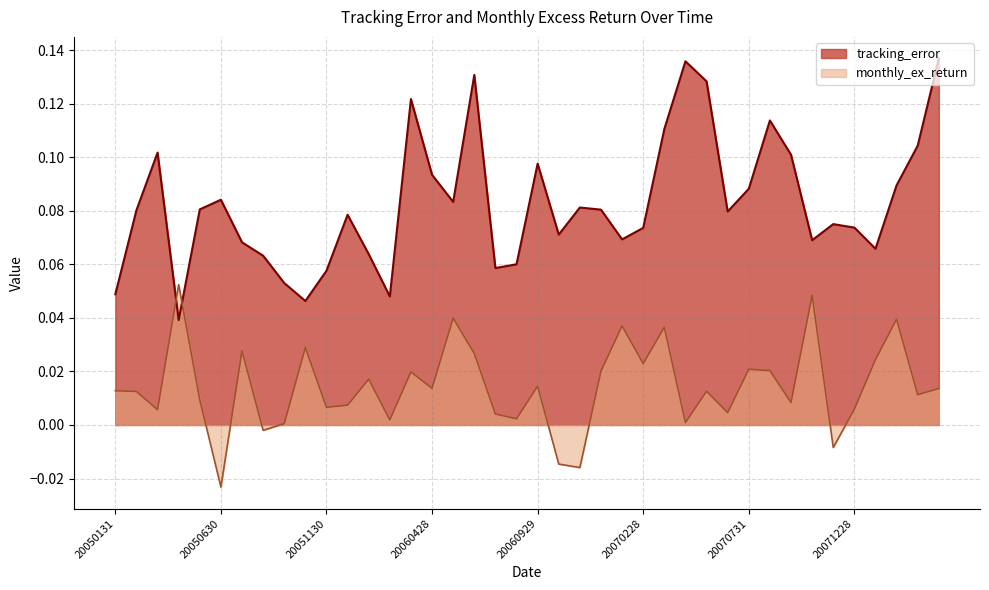

What is the value of the tracking_error point at the 8th from the left?

0.1